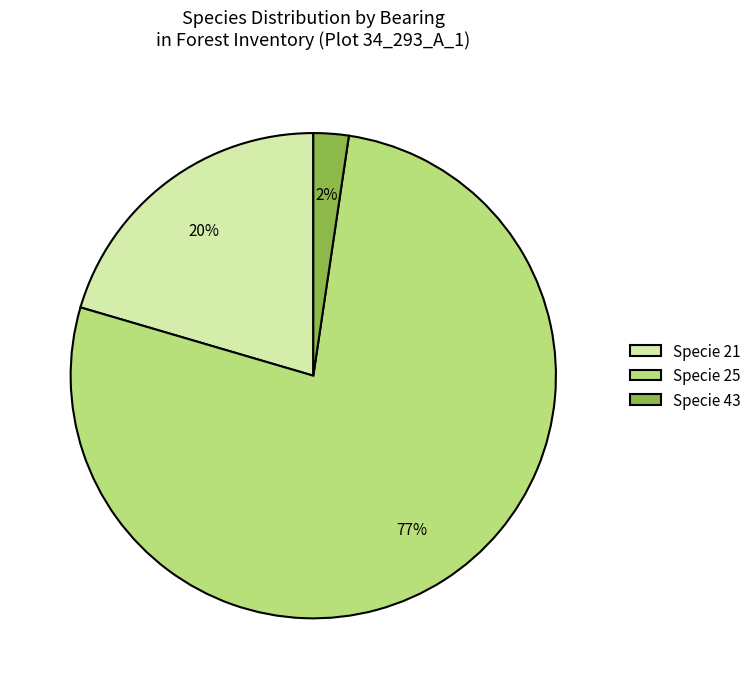

To the nearest percent, what is the difference between the Specie 43 and Specie 21 slice percentages?

18%